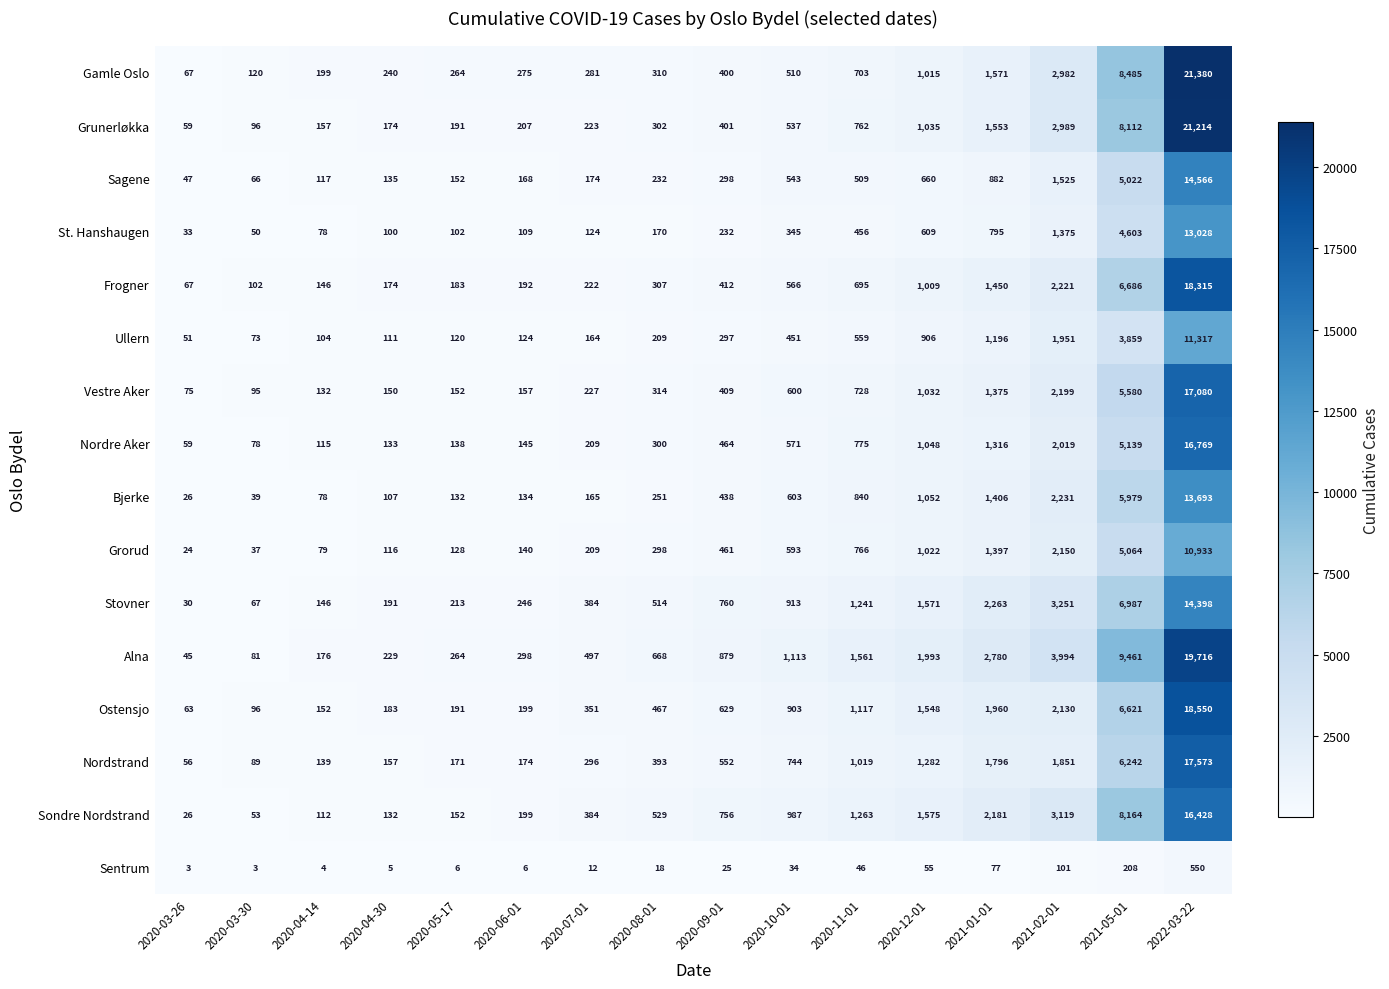

At which label is Sondre Nordstrand closest to 8227?

2021-05-01